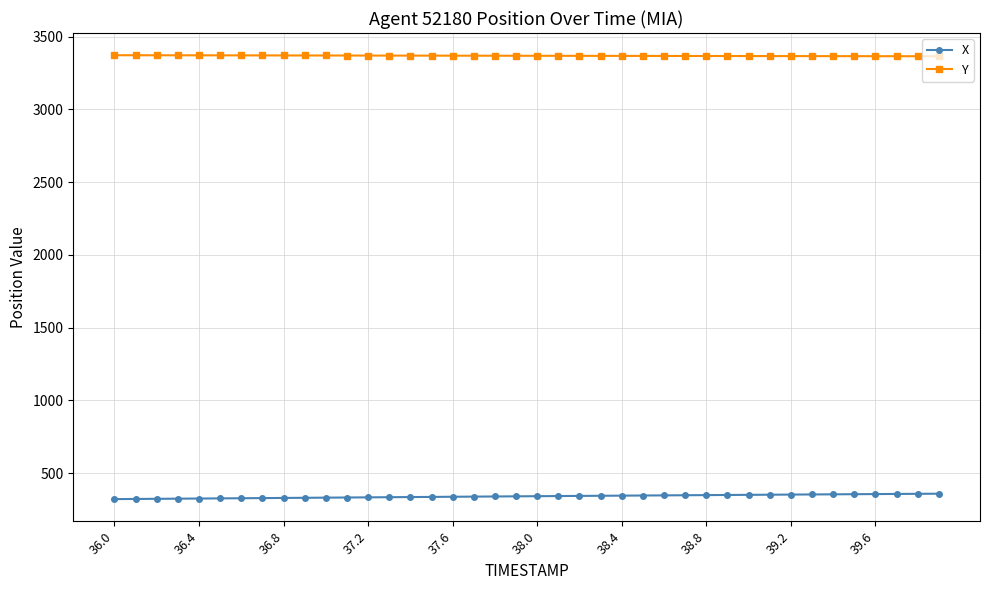

How many lines are shown in the chart?

2